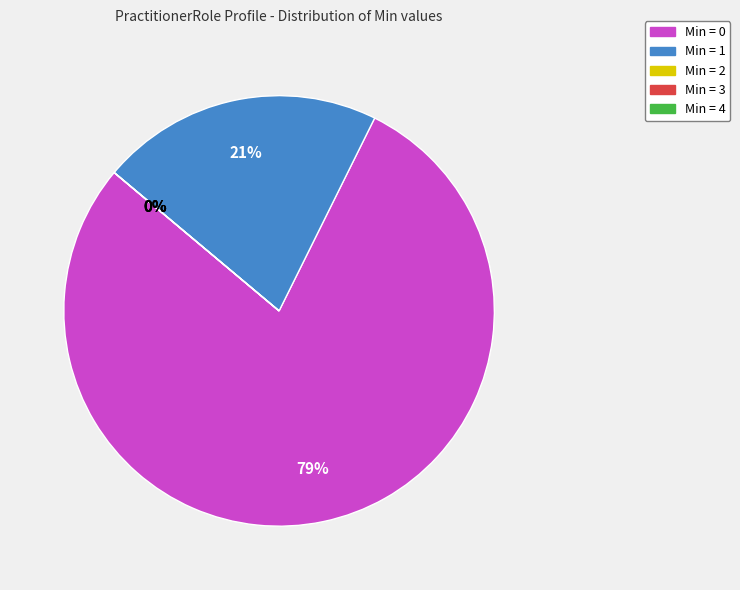

How many slices are in this pie chart?

5